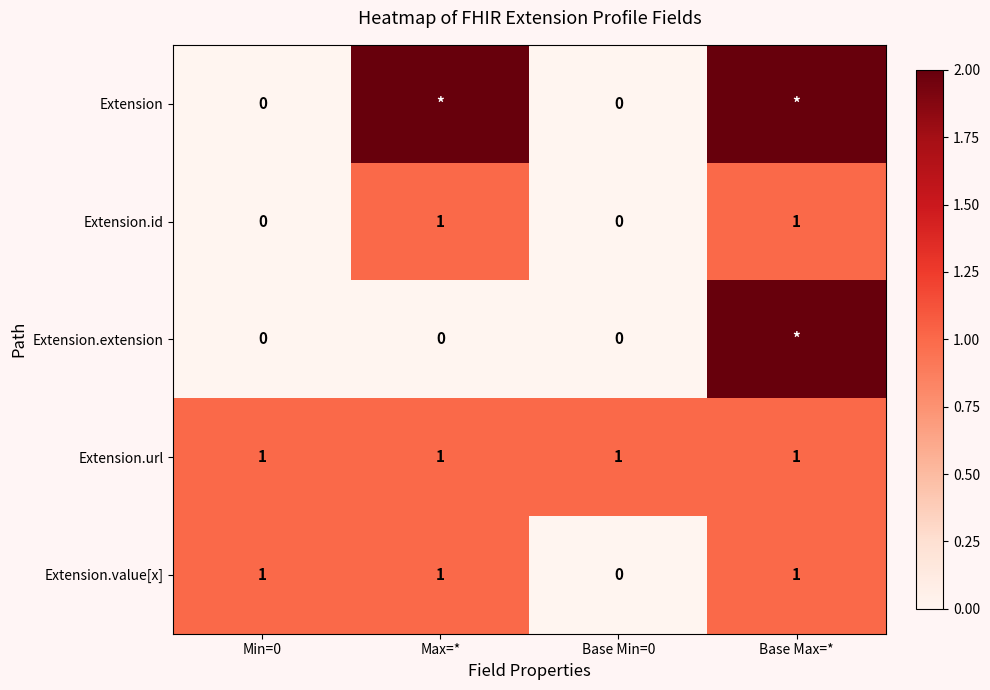

What is the total value across all series at Min=0?

2